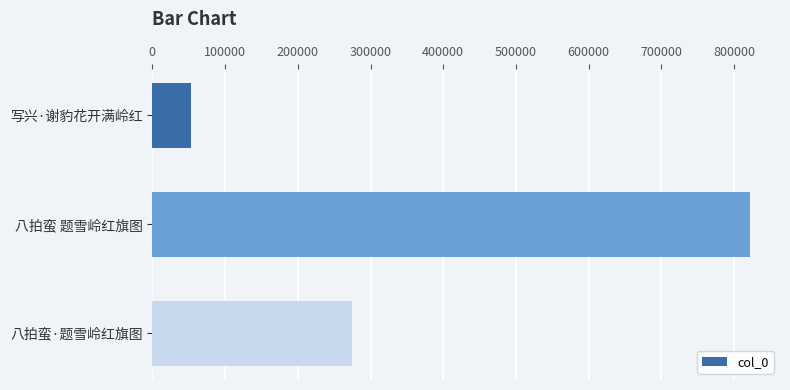

Between 写兴·谢豹花开满岭红 and 八拍蛮 题雪岭红旗图, which is larger?

八拍蛮 题雪岭红旗图